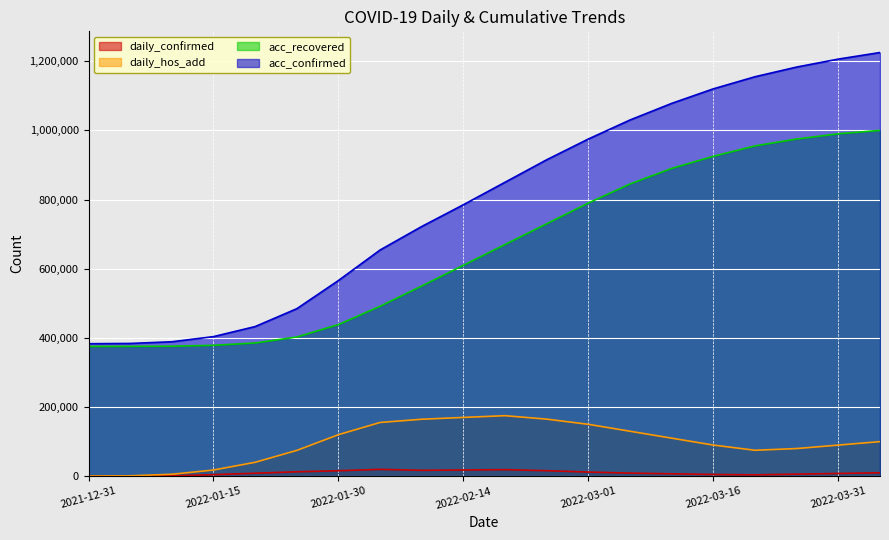

Does the chart display data point markers on the line(s)?

No